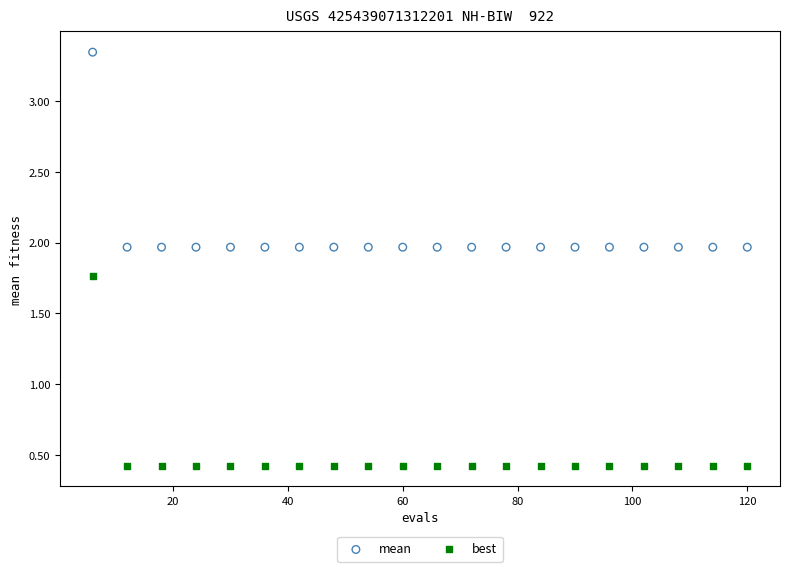

Which series reaches the minimum Y coordinate?

best